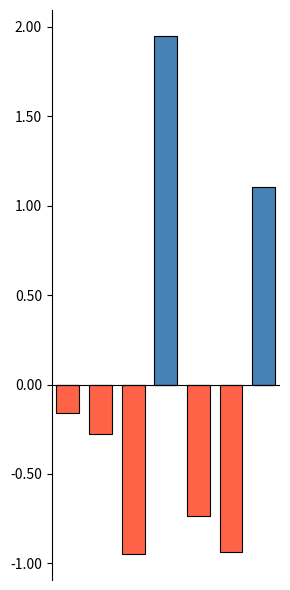

True or false: below mean has a value of 0.0 at 3.

True